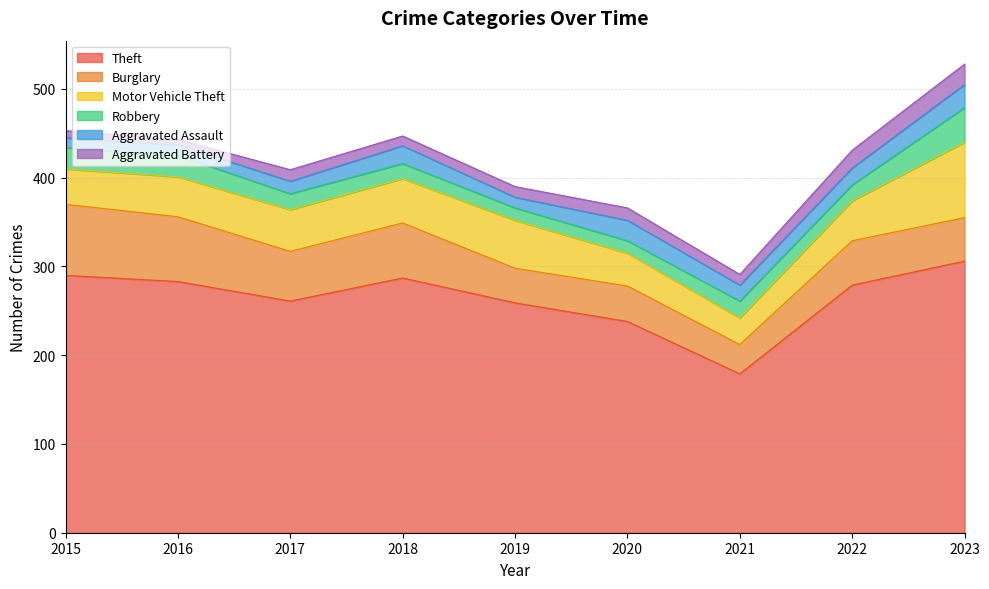

What is the difference between the Theft values at 2020 and 2015?

52